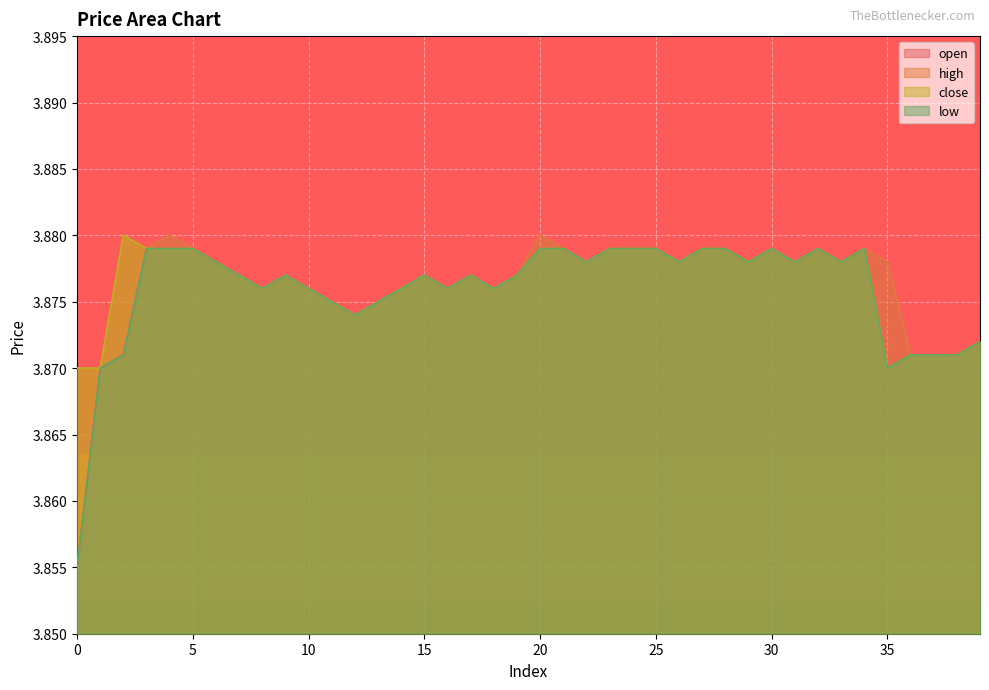

Reading left to right, extract all data points from this chart.

open: 3.9	3.9	3.9	3.9	3.9	3.9	3.9	3.9	3.9	3.9	3.9	3.9	3.9	3.9	3.9	3.9	3.9	3.9	3.9	3.9	3.9	3.9	3.9	3.9	3.9	3.9	3.9	3.9	3.9	3.9	3.9	3.9	3.9	3.9	3.9	3.9	3.9	3.9	3.9	3.9
high: 3.9	3.9	3.9	3.9	3.9	3.9	3.9	3.9	3.9	3.9	3.9	3.9	3.9	3.9	3.9	3.9	3.9	3.9	3.9	3.9	3.9	3.9	3.9	3.9	3.9	3.9	3.9	3.9	3.9	3.9	3.9	3.9	3.9	3.9	3.9	3.9	3.9	3.9	3.9	3.9
close: 3.9	3.9	3.9	3.9	3.9	3.9	3.9	3.9	3.9	3.9	3.9	3.9	3.9	3.9	3.9	3.9	3.9	3.9	3.9	3.9	3.9	3.9	3.9	3.9	3.9	3.9	3.9	3.9	3.9	3.9	3.9	3.9	3.9	3.9	3.9	3.9	3.9	3.9	3.9	3.9
low: 3.9	3.9	3.9	3.9	3.9	3.9	3.9	3.9	3.9	3.9	3.9	3.9	3.9	3.9	3.9	3.9	3.9	3.9	3.9	3.9	3.9	3.9	3.9	3.9	3.9	3.9	3.9	3.9	3.9	3.9	3.9	3.9	3.9	3.9	3.9	3.9	3.9	3.9	3.9	3.9